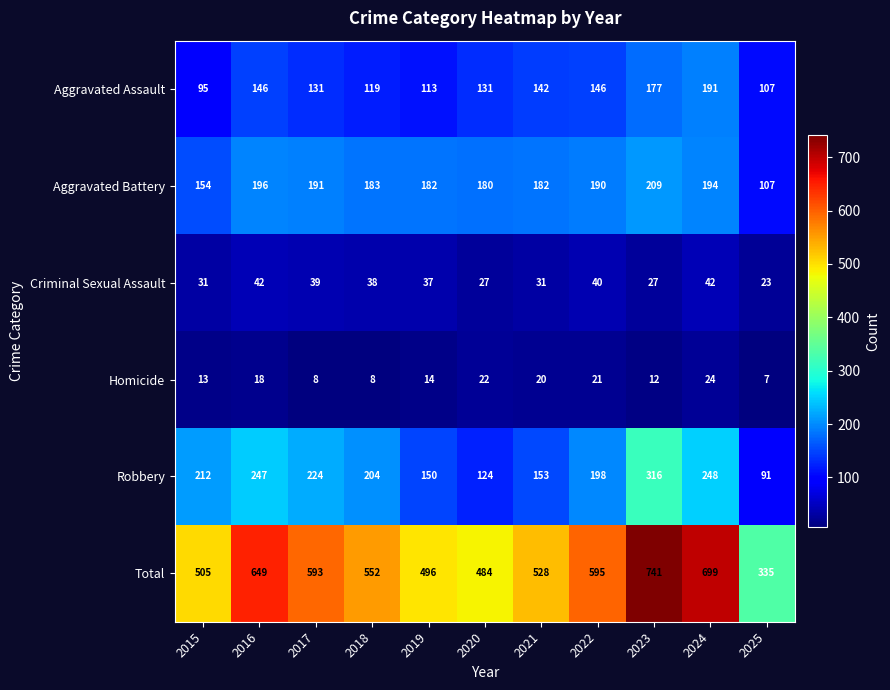

List the labels in order of Robbery value, largest first.

2023, 2024, 2016, 2017, 2015, 2018, 2022, 2021, 2019, 2020, 2025